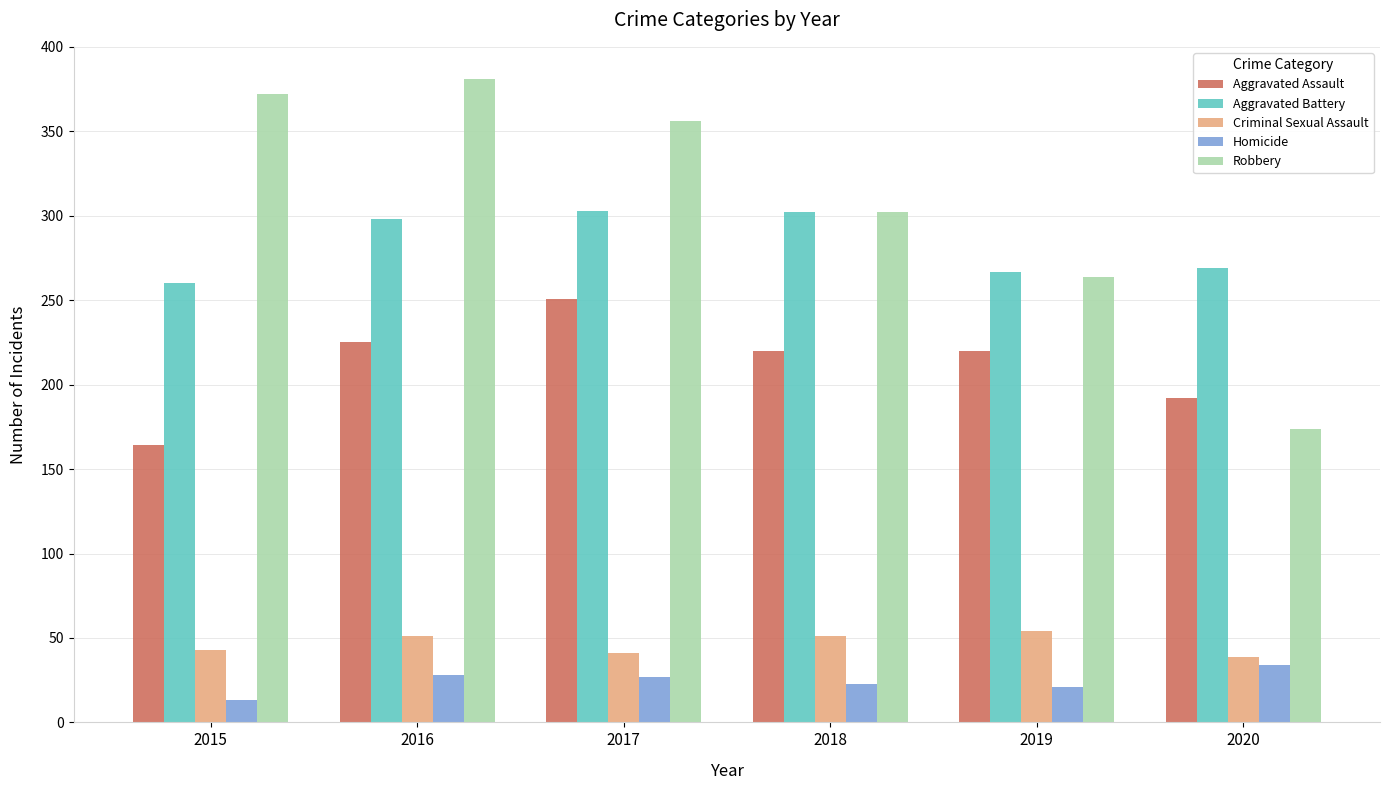

Where does the Homicide series first go above 27?

2016